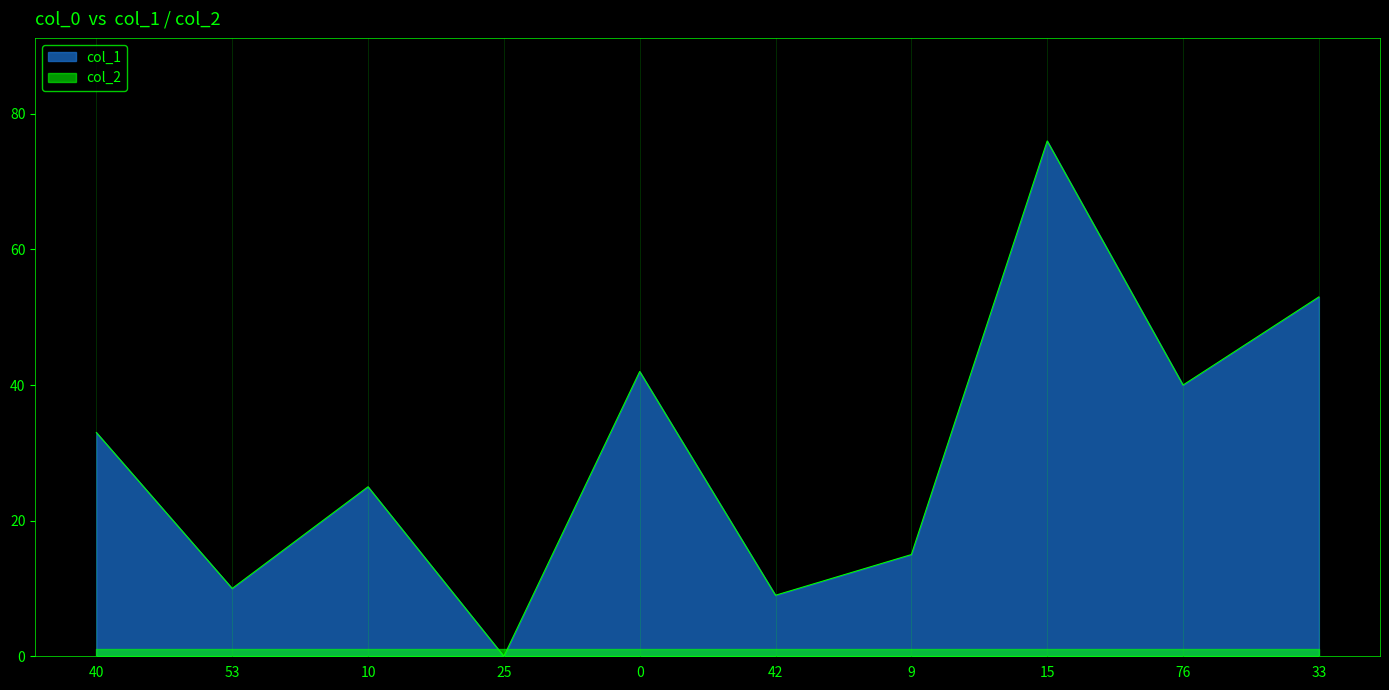

Reading right to left, extract all data points from this chart.

33=53	76=40	15=76	9=15	42=9	0=42	25=0	10=25	53=10	40=33